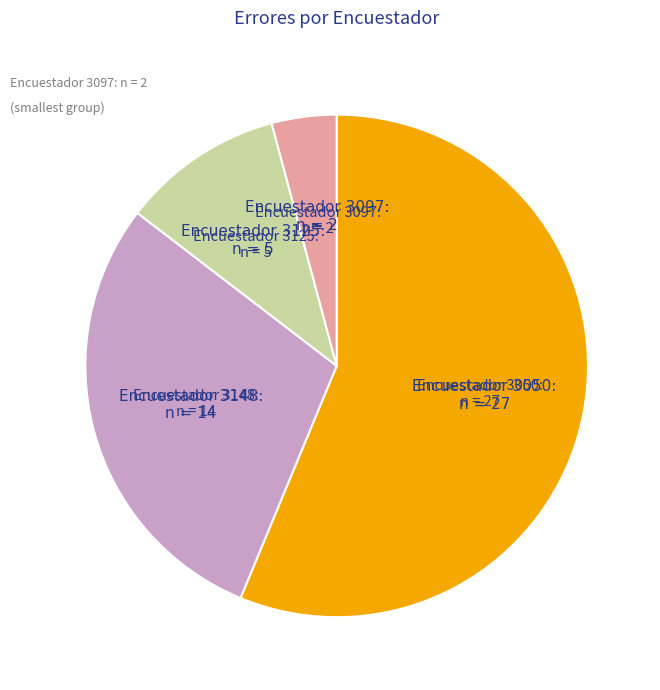

Is there any slice that represents more than half of the pie?

Yes